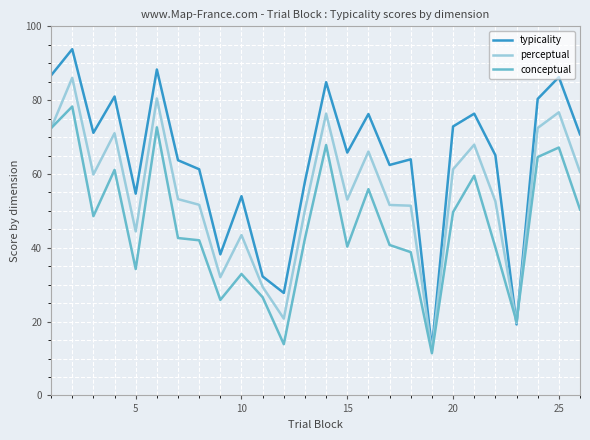

Which series has the largest range (max minus min)?

typicality